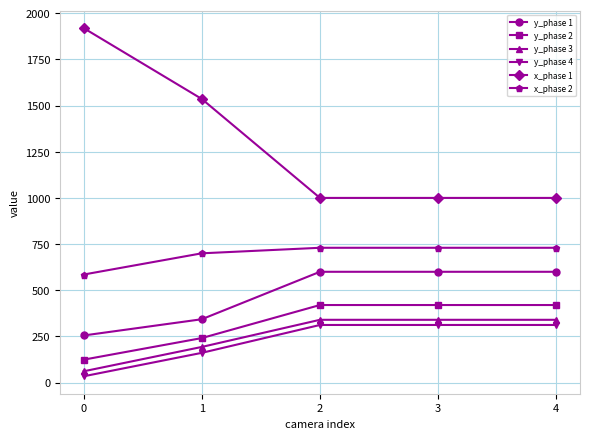

True or false: y_phase 1 has a value of 600 at 2.

True